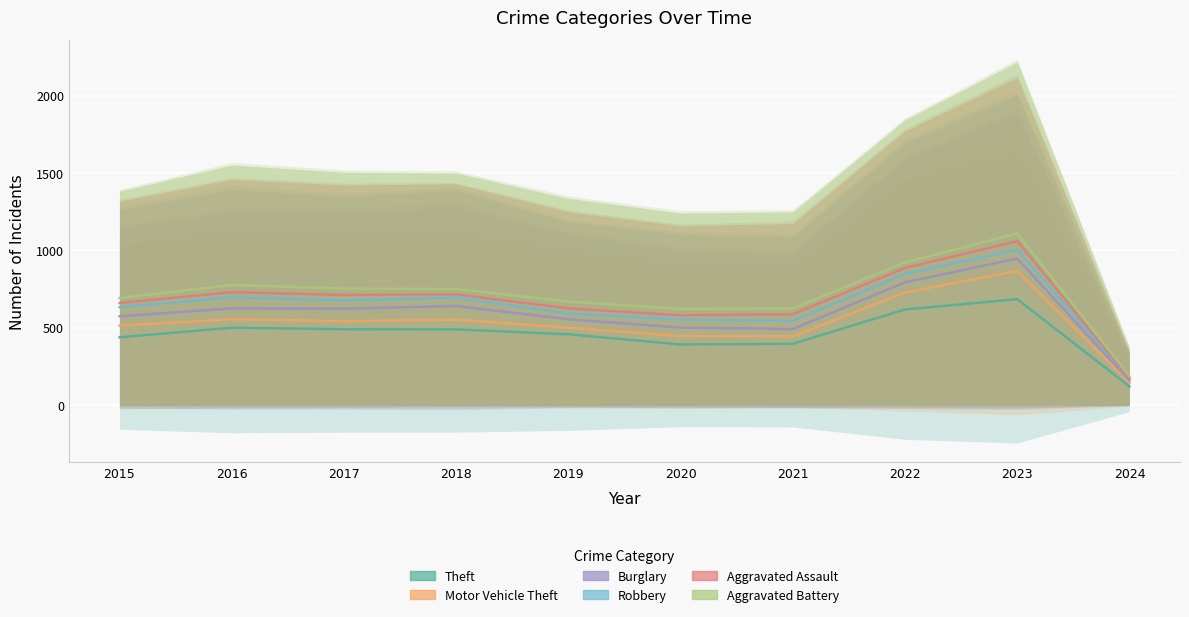

Which label corresponds to the largest value in the chart?

2023